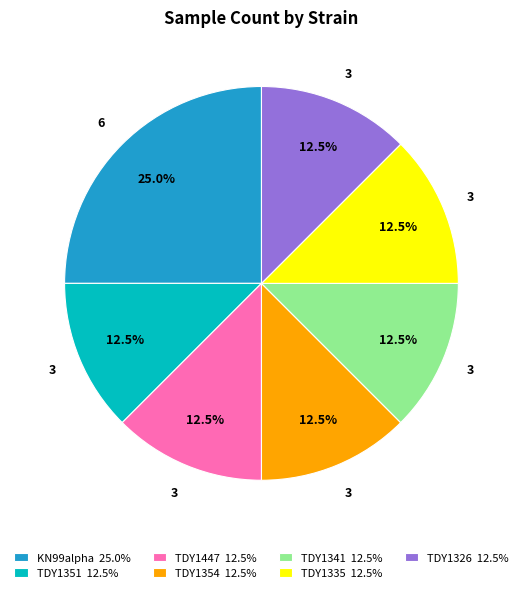

Is there any slice that represents more than half of the pie?

No